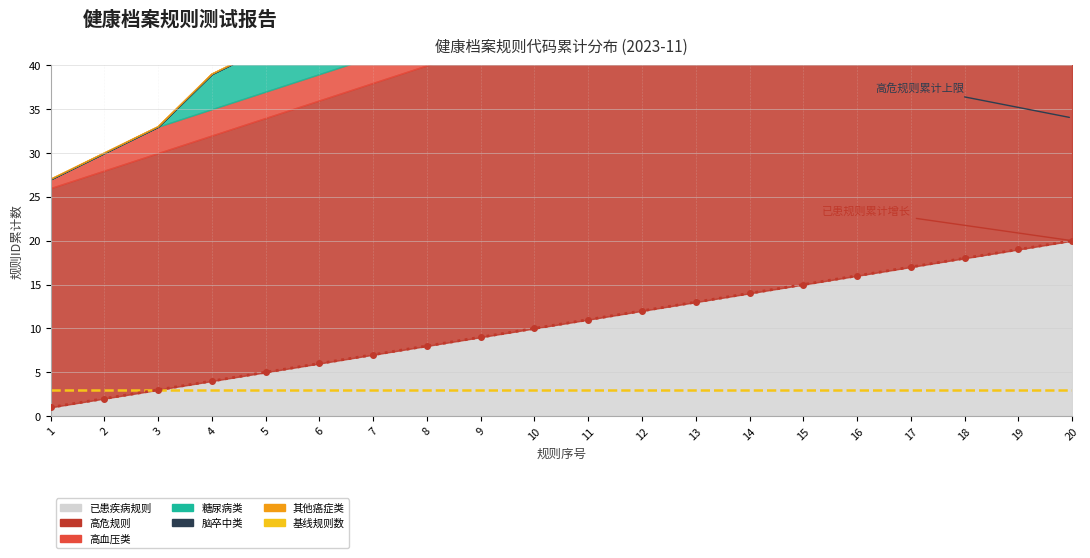

Which category has the highest value in the 脑卒中类 series?

12